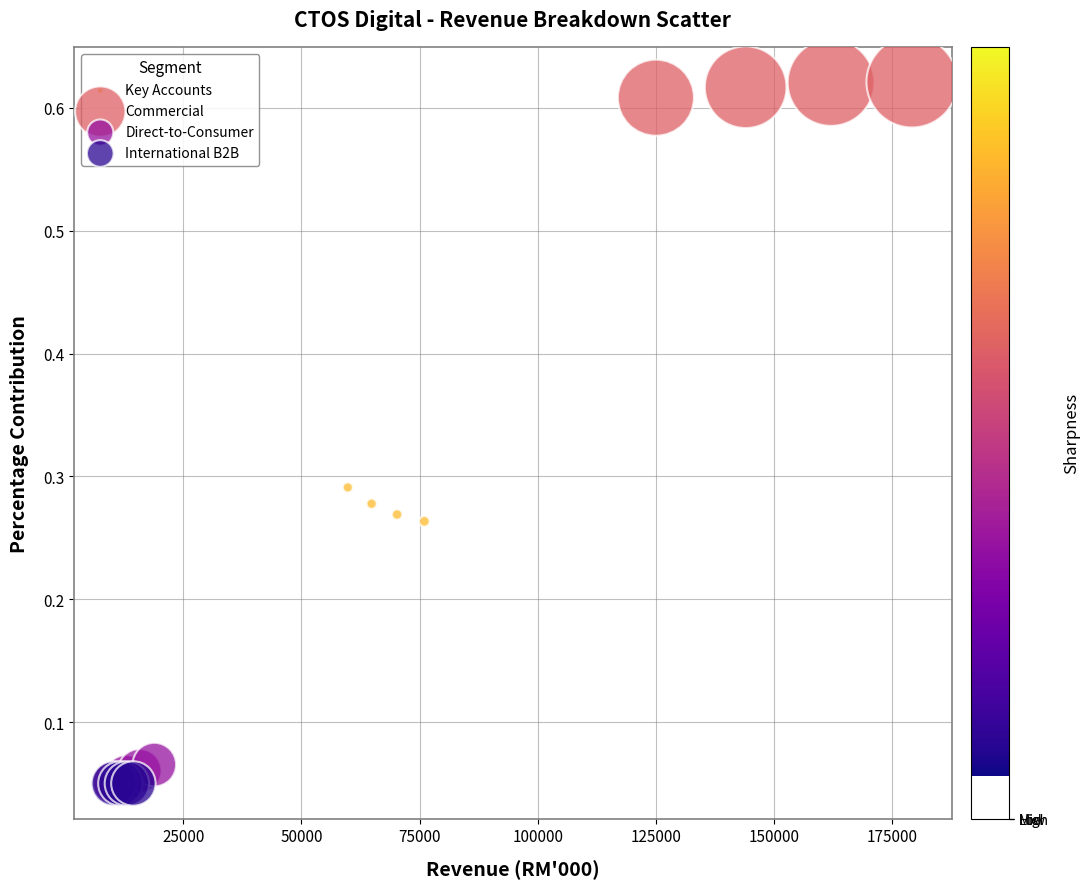

Which series contains the highest Y value?

Commercial